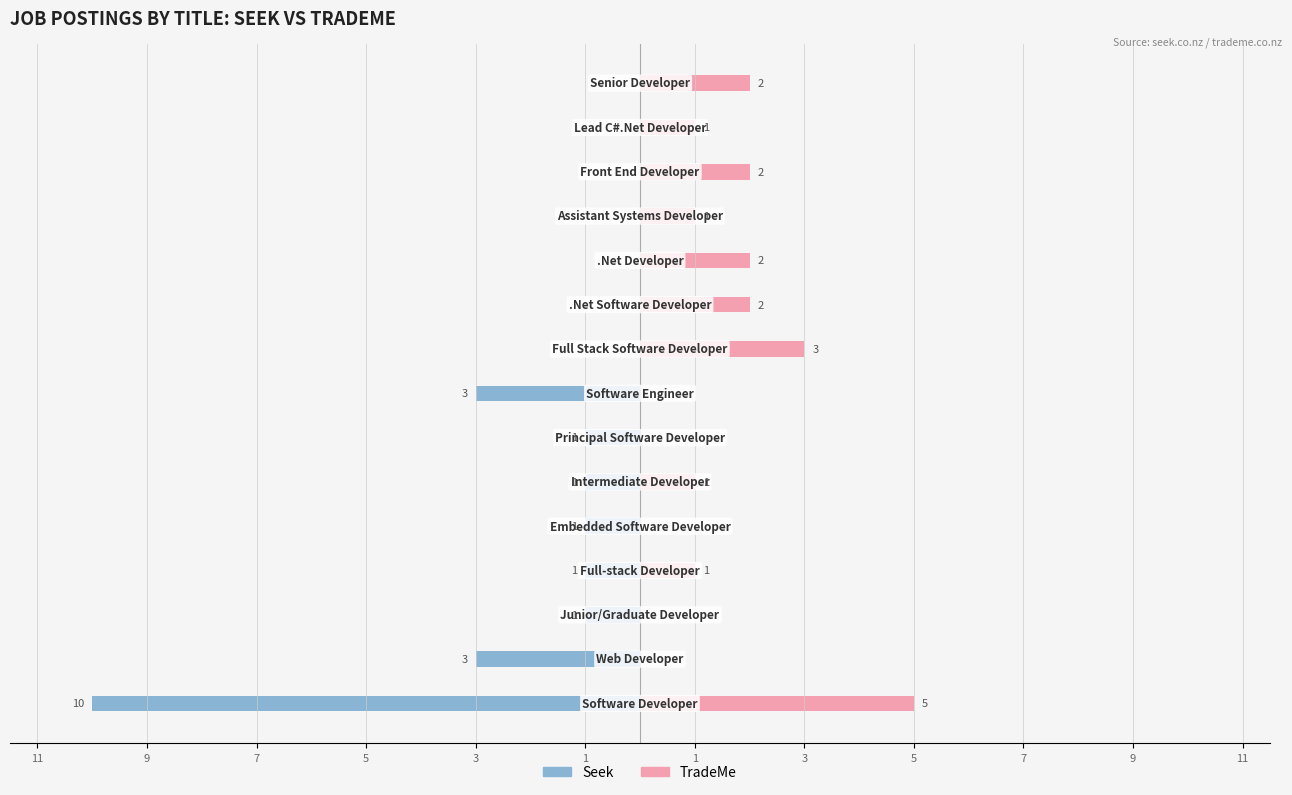

Are the bars horizontal?

Yes